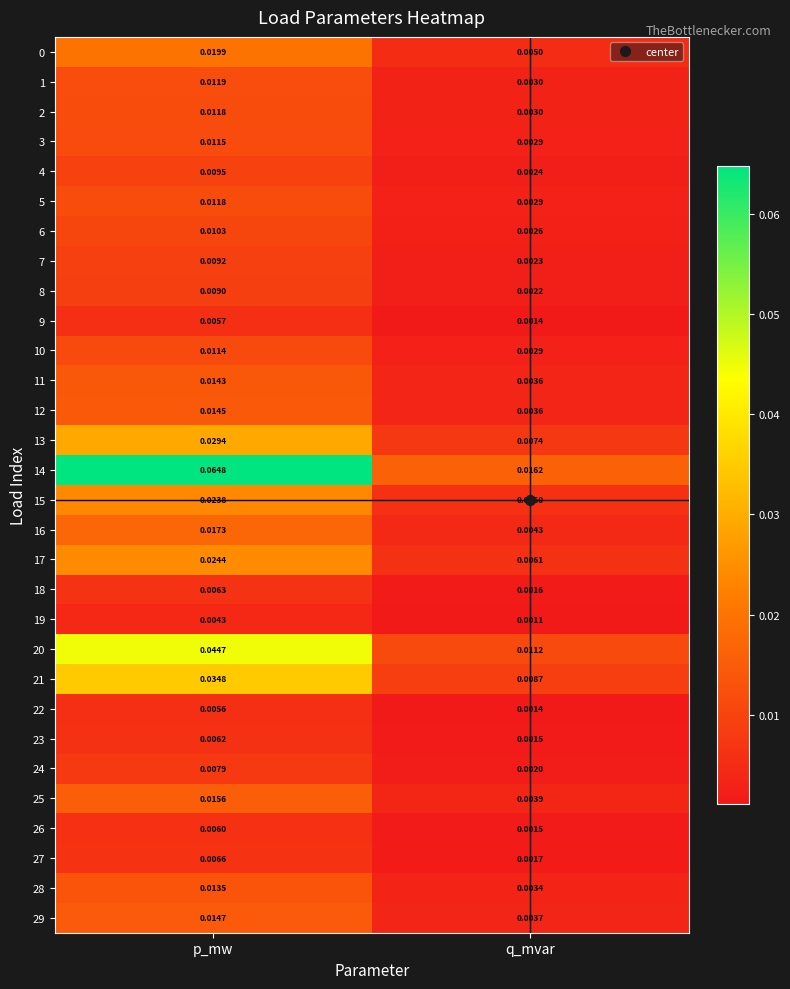

At which category is the sum across all series the highest?

p_mw